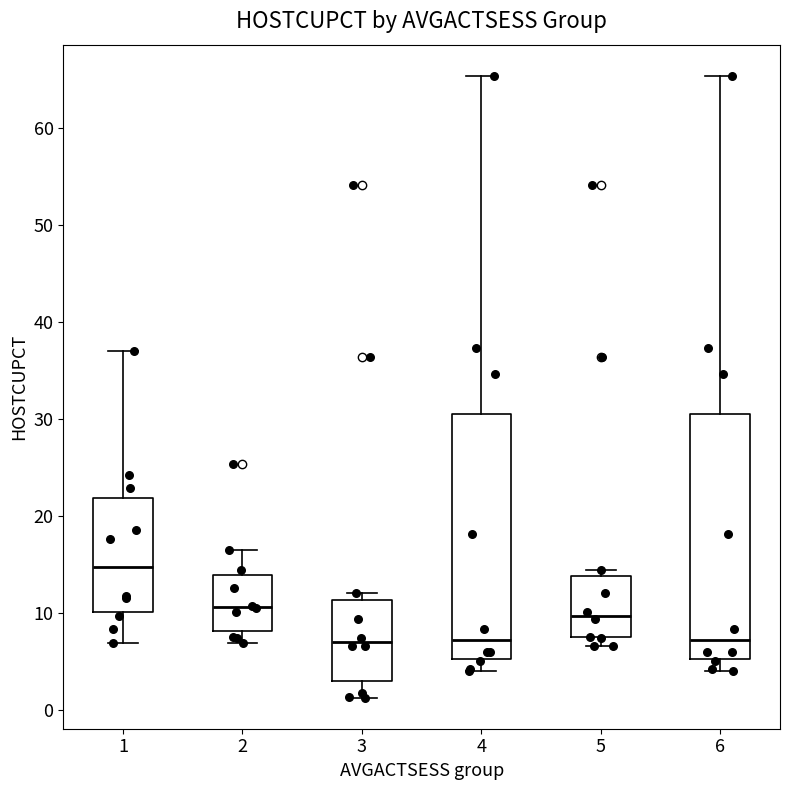

Which box's median line is the highest?

1